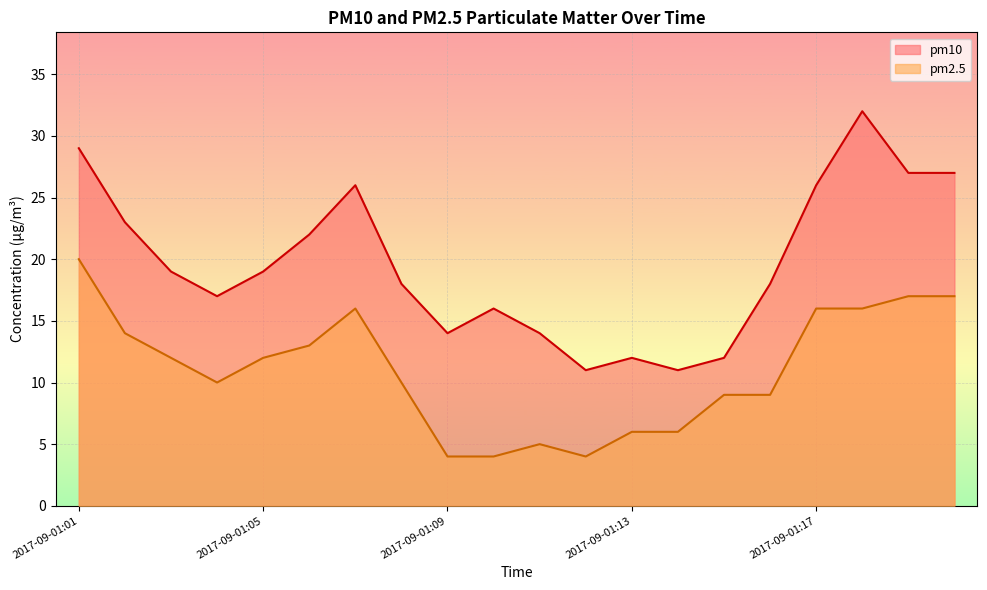

How many data points does each series have?

20